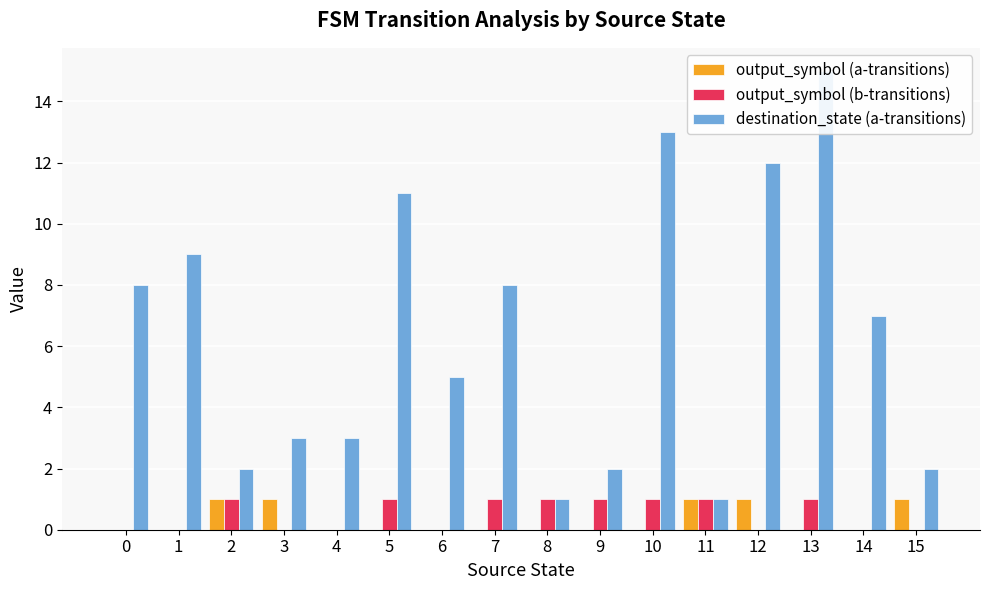

How many values in the output_symbol (a-transitions) series exceed 0?

5